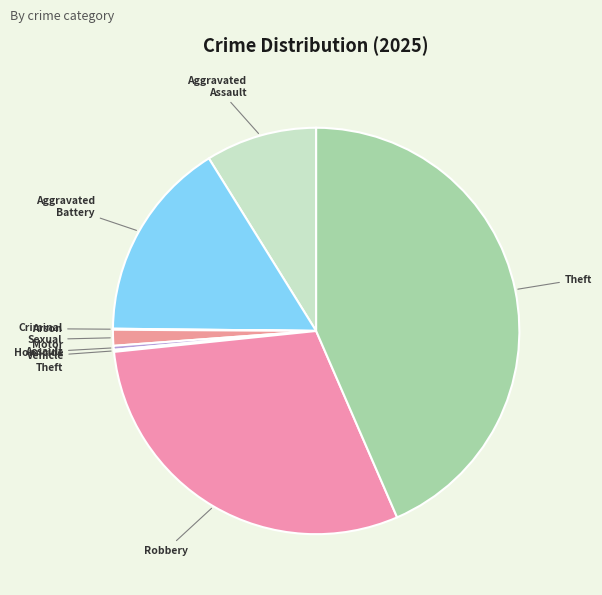

Is it true that Criminal Sexual Assault is 11% of the pie?

False